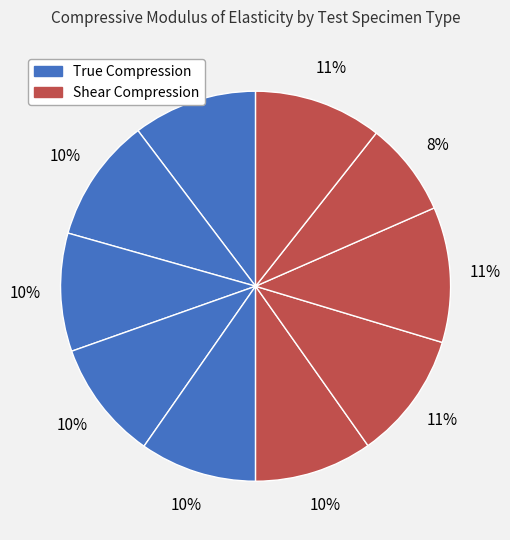

How many segments does this pie chart have?

10